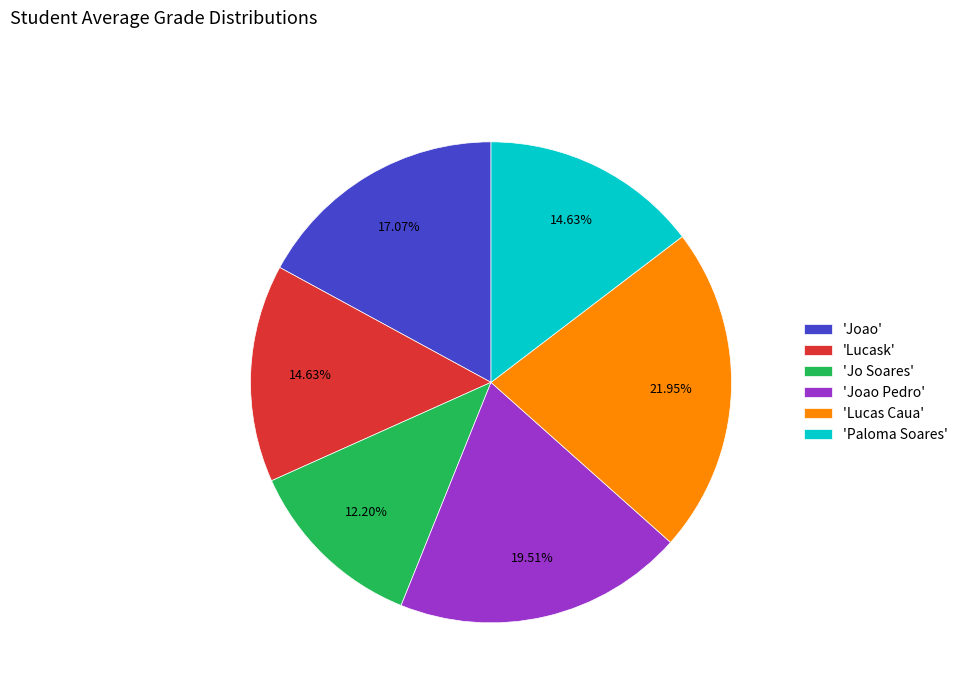

Which slice is the largest?

'Lucas Caua'